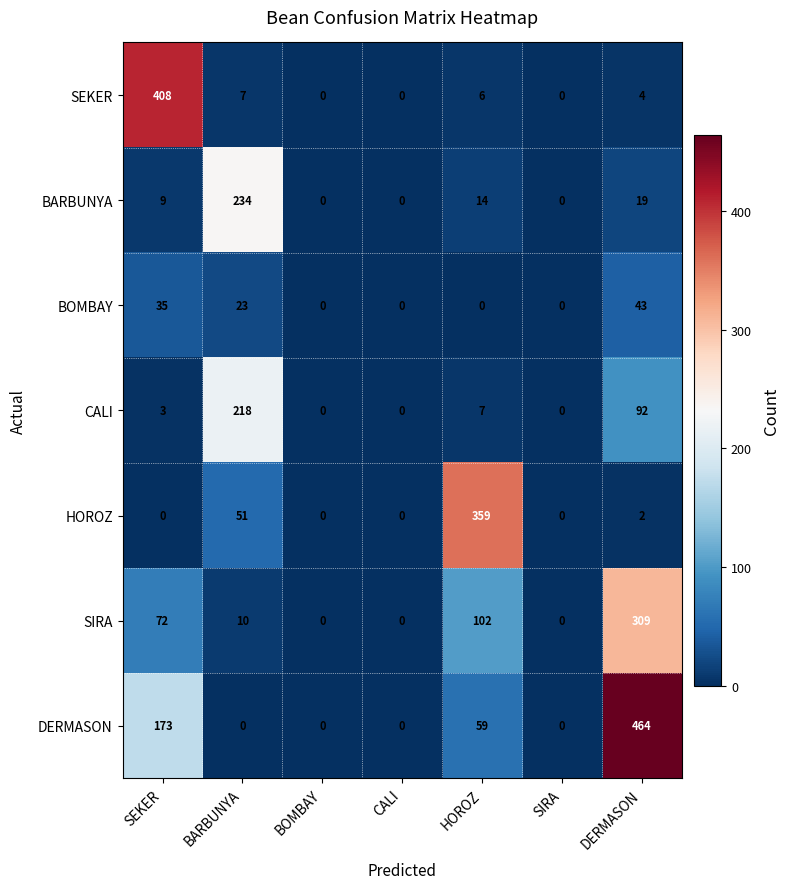

How many DERMASON values are between 0 and 173?

6